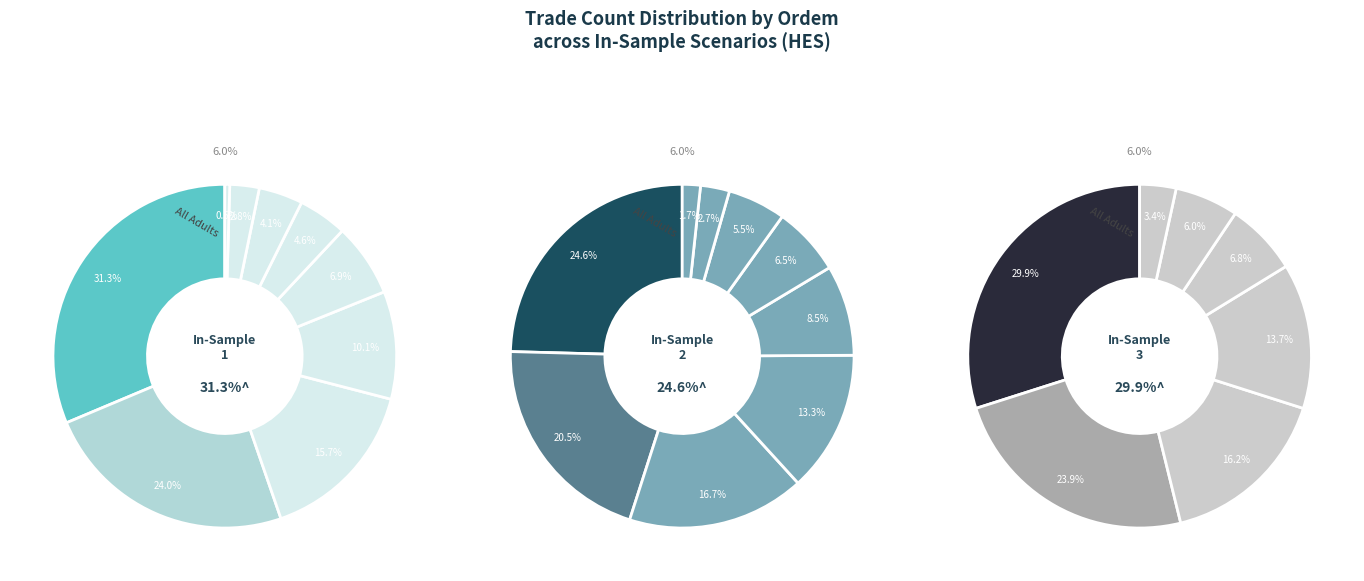

Is 10 the majority of the pie?

No